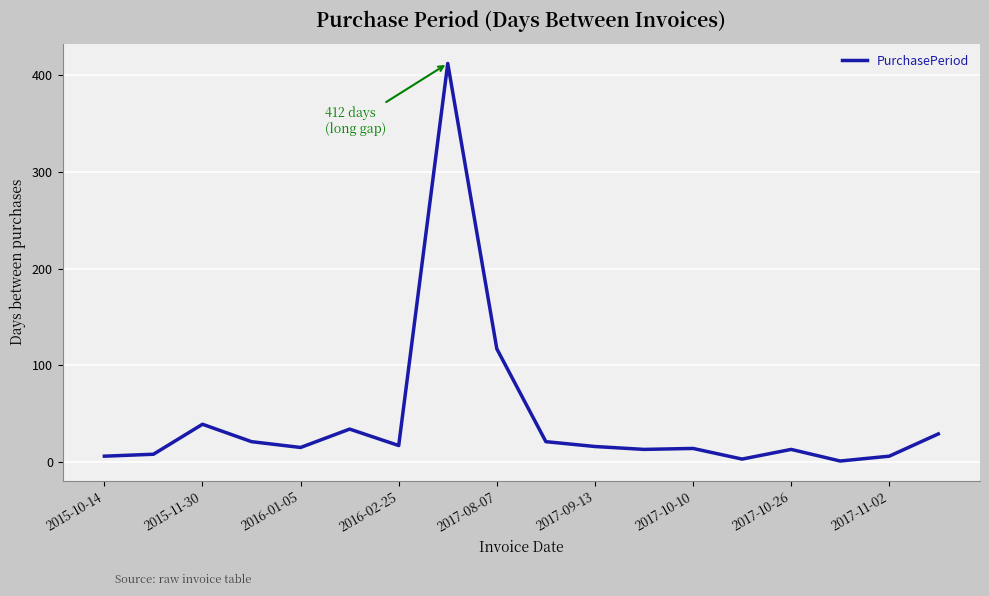

What is the difference between the maximum and minimum values?

411